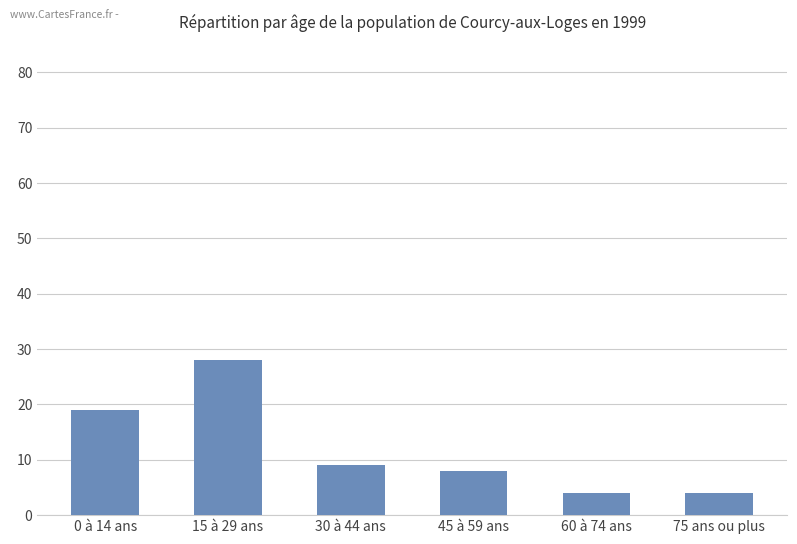

Reading left to right, what are all the values shown in this chart?

0 à 14 ans=19	15 à 29 ans=28	30 à 44 ans=9	45 à 59 ans=8	60 à 74 ans=4	75 ans ou plus=4